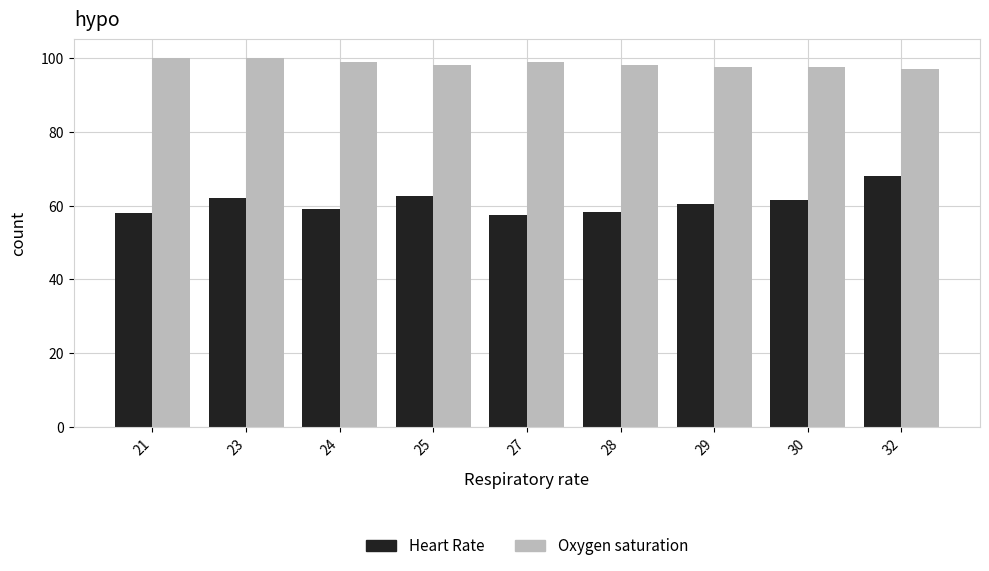

Is it true that Heart Rate equals 20.4 at 30?

False